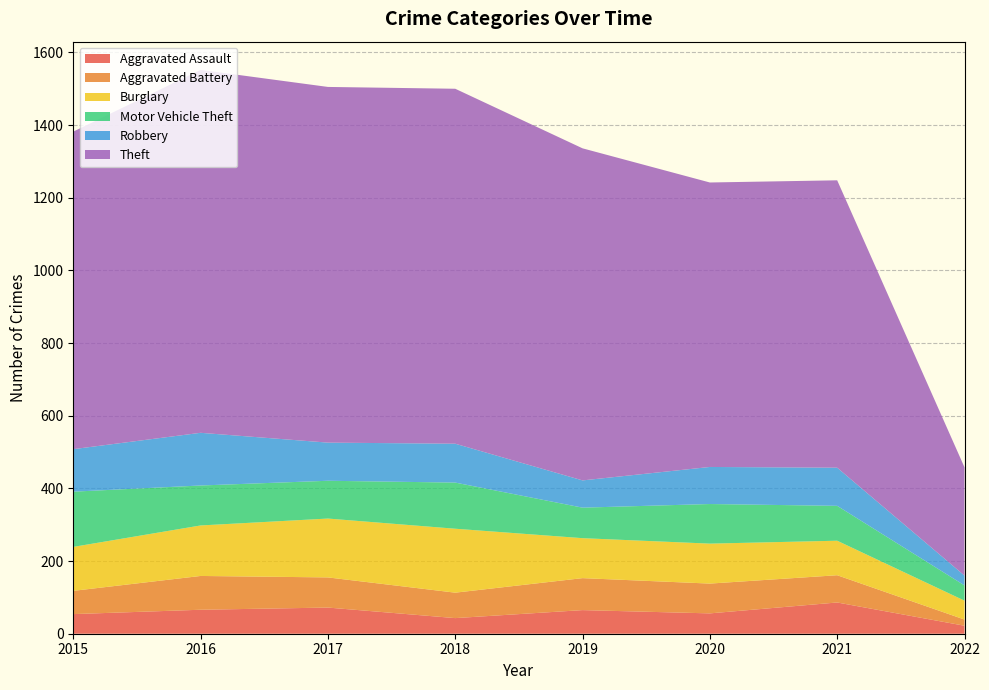

Reading right to left, extract all data points from this chart.

Aggravated Assault: 2022=22	2021=86	2020=56	2019=65	2018=43	2017=72	2016=66	2015=54
Aggravated Battery: 2022=17	2021=75	2020=82	2019=88	2018=70	2017=83	2016=93	2015=64
Burglary: 2022=52	2021=95	2020=110	2019=110	2018=176	2017=162	2016=139	2015=121
Motor Vehicle Theft: 2022=42	2021=96	2020=109	2019=84	2018=127	2017=104	2016=110	2015=152
Robbery: 2022=27	2021=105	2020=102	2019=75	2018=107	2017=105	2016=145	2015=117
Theft: 2022=298	2021=791	2020=783	2019=914	2018=977	2017=979	2016=999	2015=874